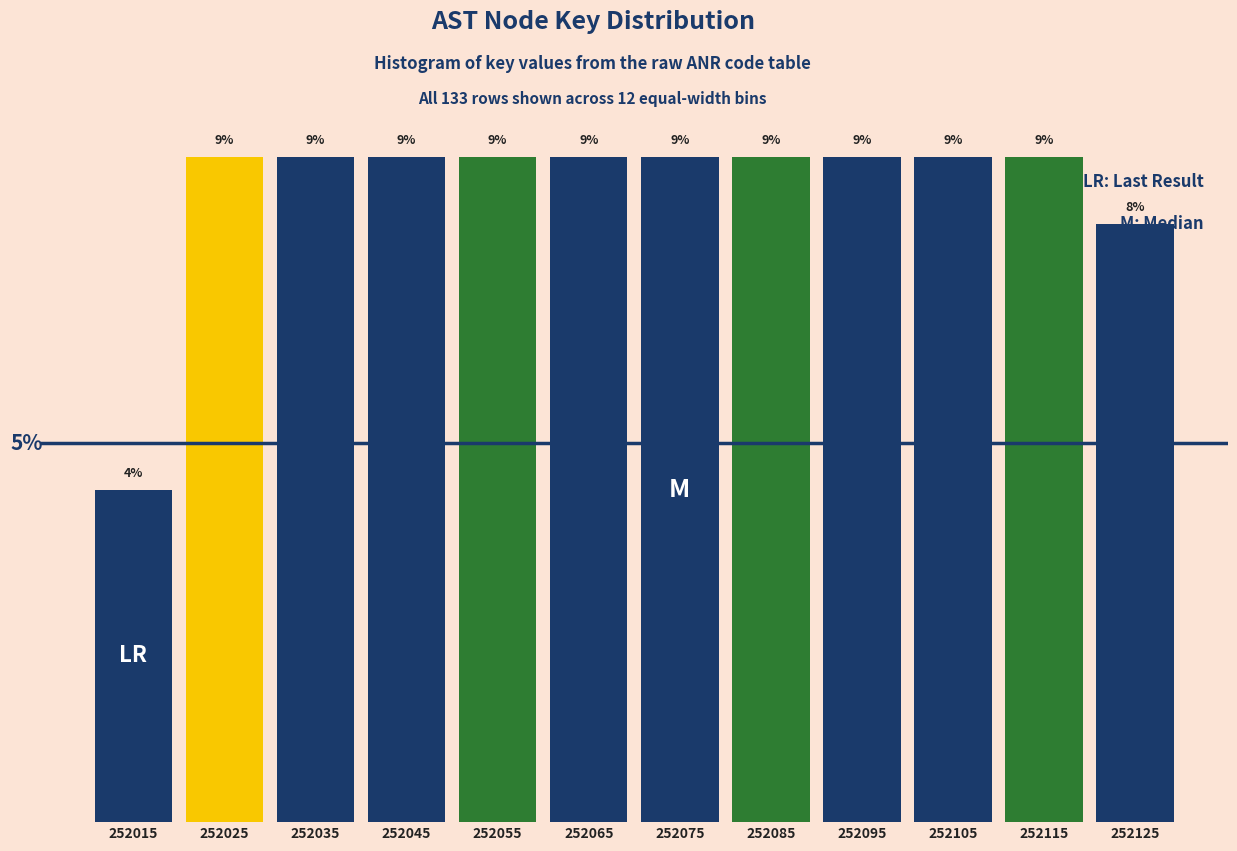

Are the bars horizontal?

No